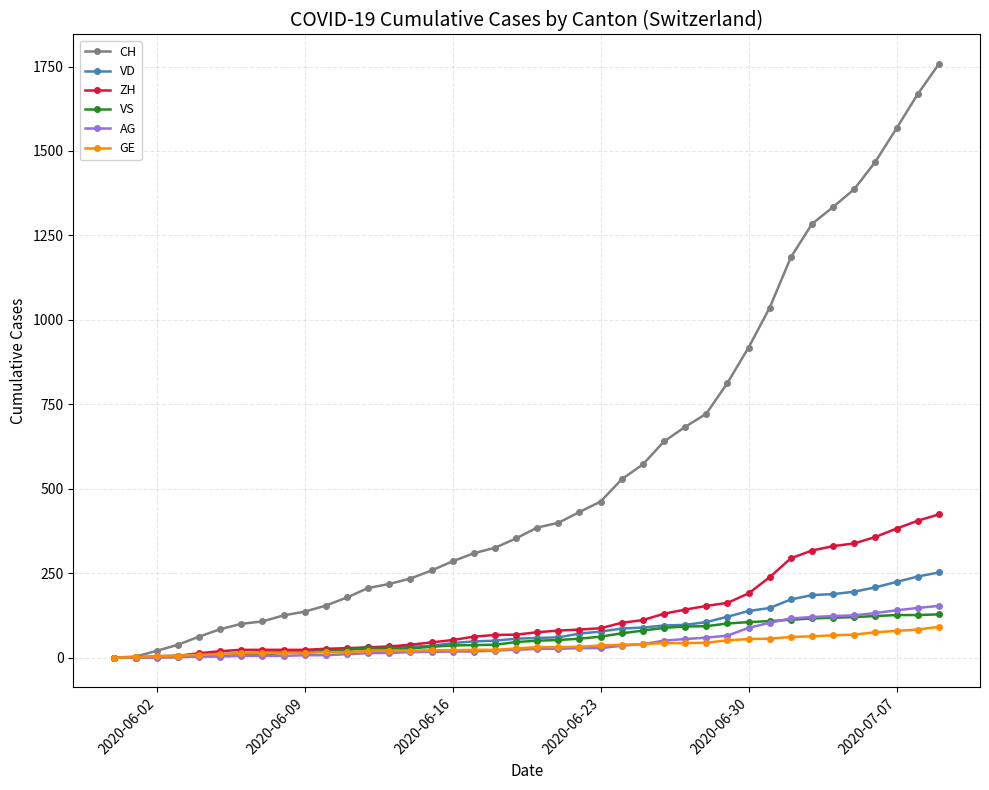

Which series has the largest total across all categories?

CH